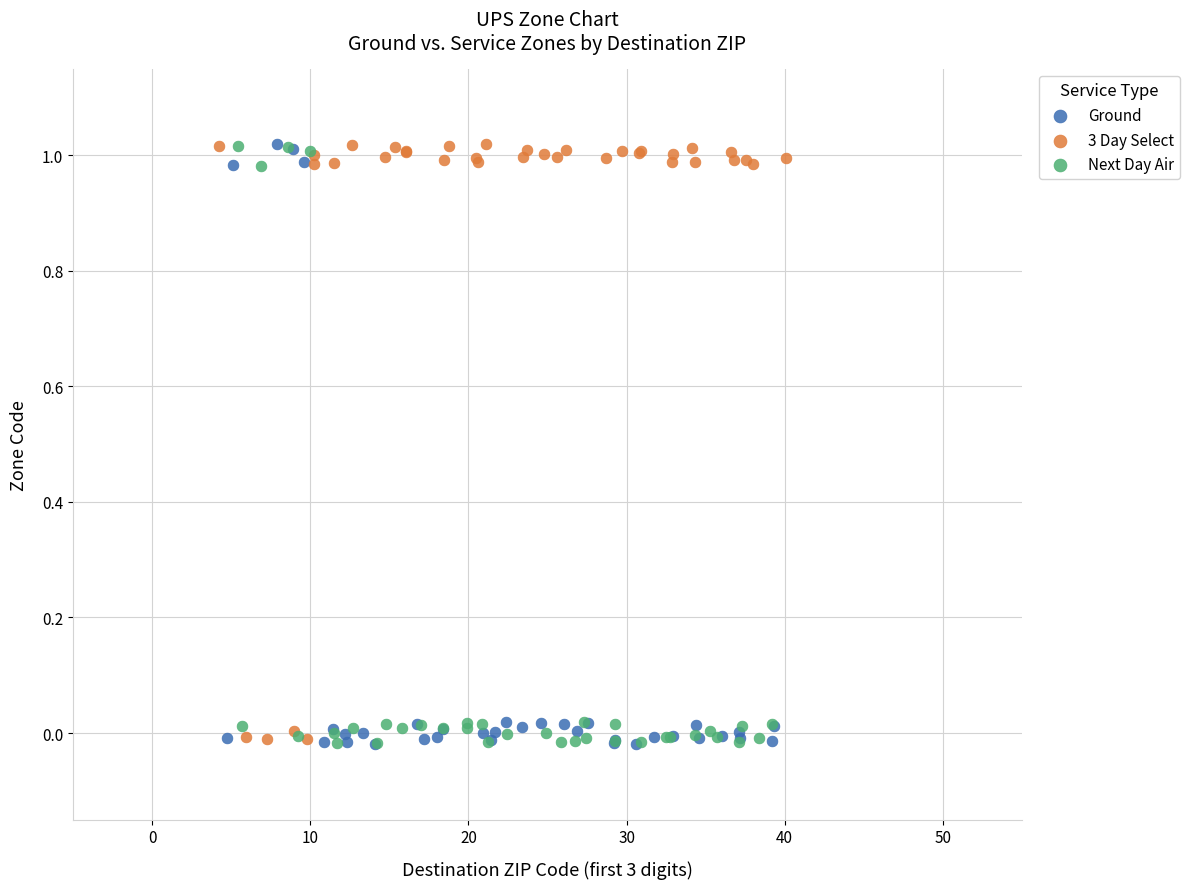

What are all the series names shown in the legend?

Ground, 3 Day Select, Next Day Air